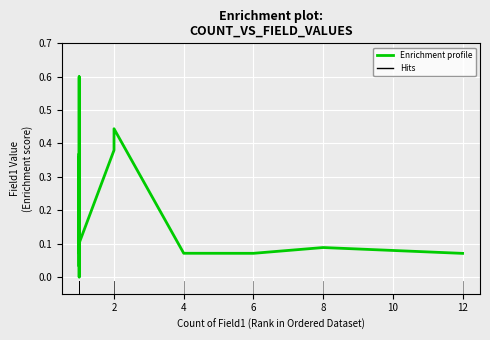

What is the average value?

0.2